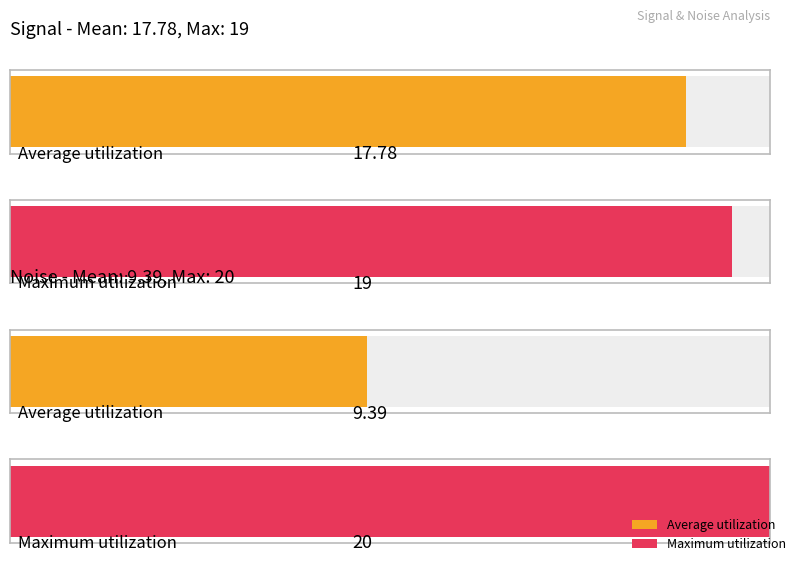

Between signal and noise, which series saw the biggest shift?

Average utilization